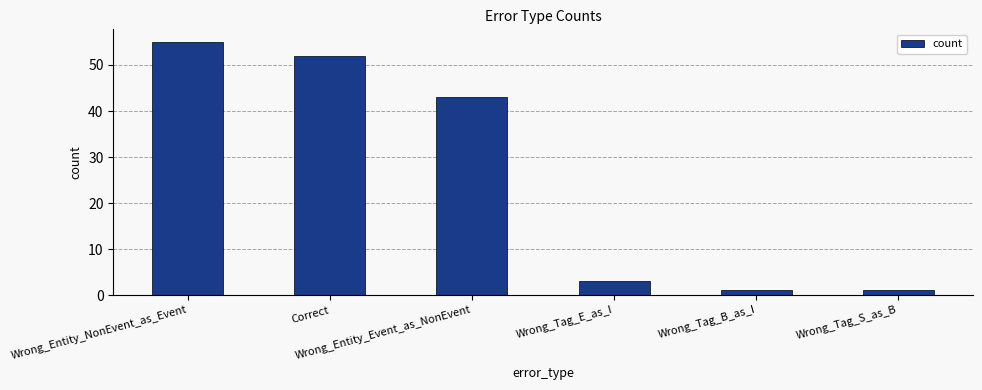

How many series are shown in this chart?

1